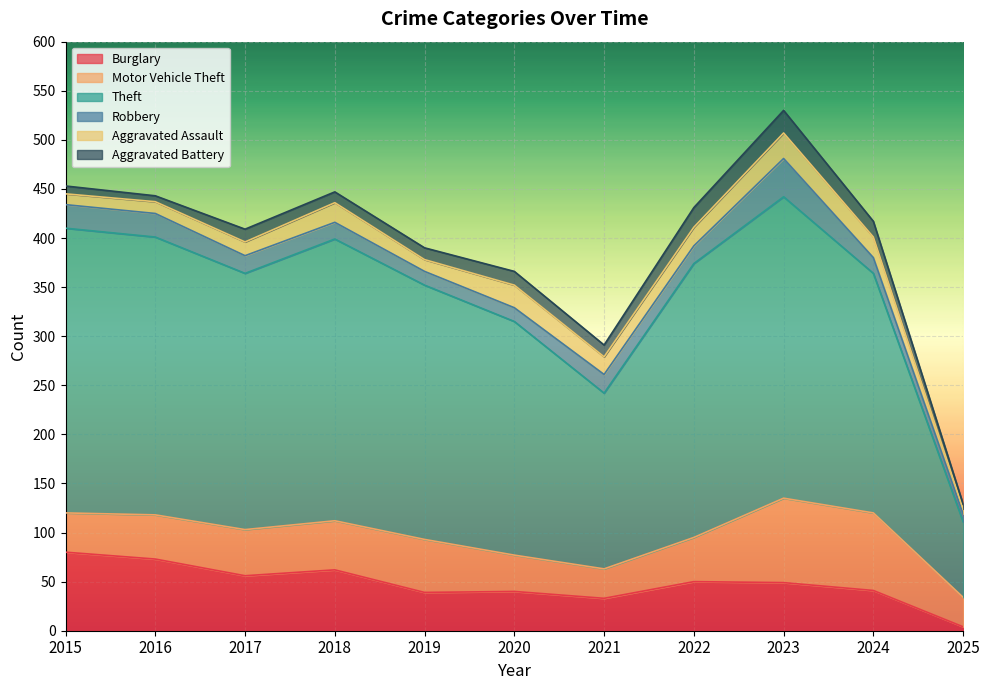

Count the number of data series in this chart.

6